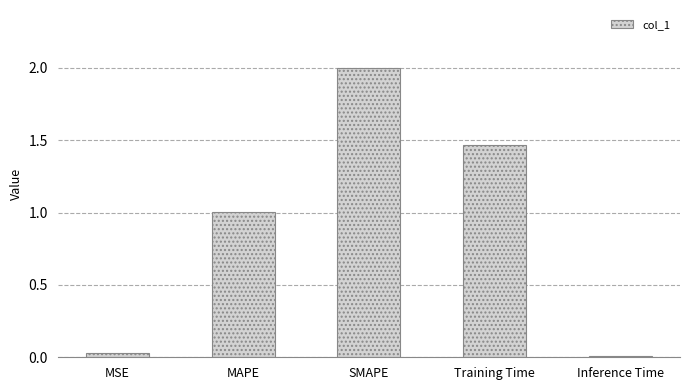

Which label corresponds to the largest value in the chart?

SMAPE